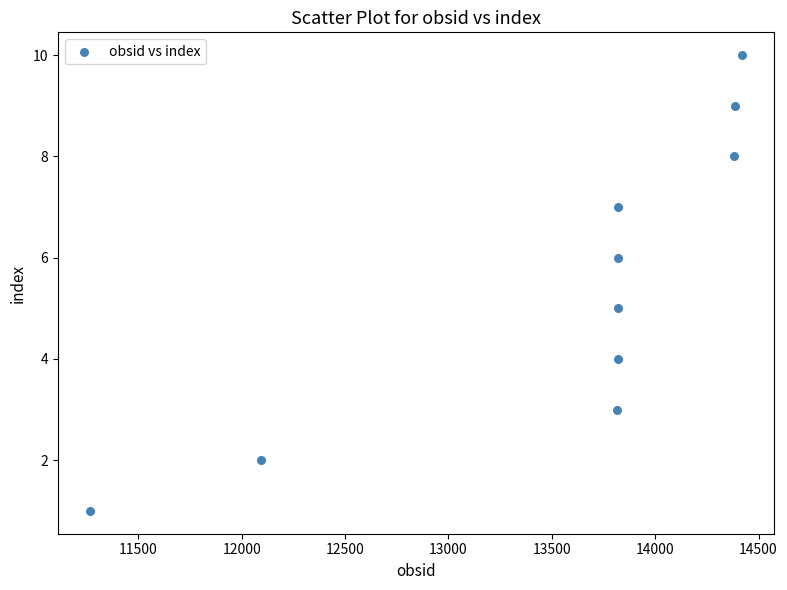

What is the average X value?

13565